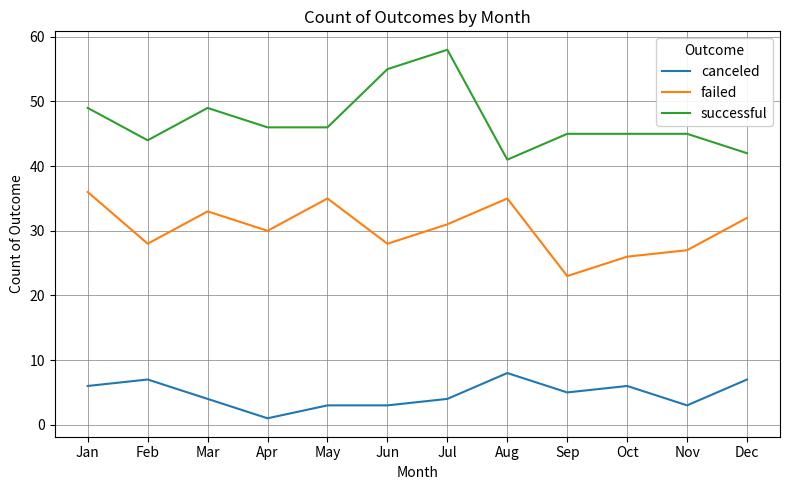

How many canceled values are between 3 and 7?

10